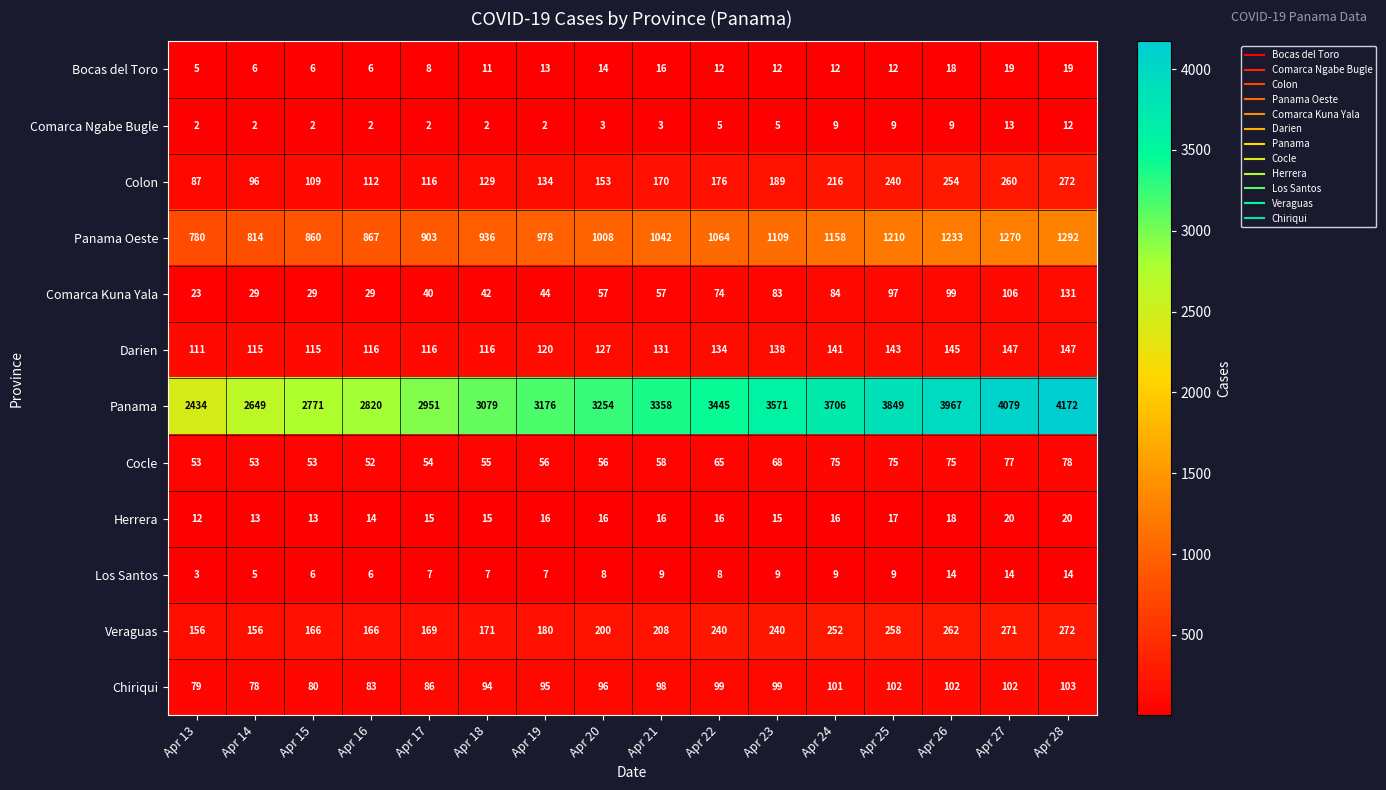

At how many categories does at least one series exceed 3105?

10